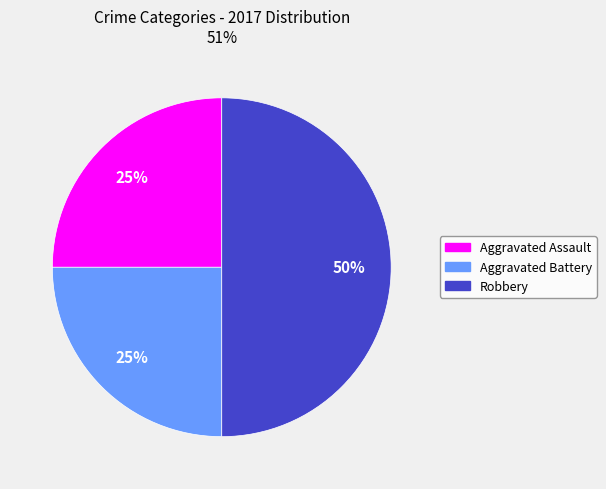

True or false: Aggravated Battery accounts for 25% of the total.

True